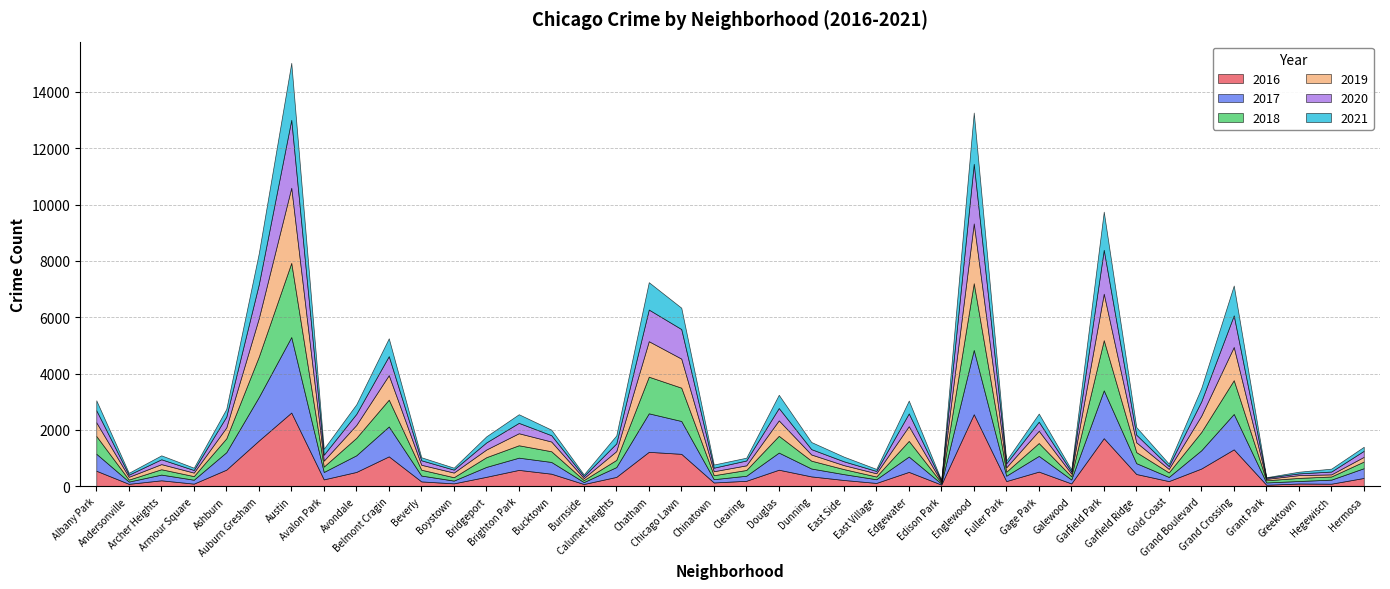

At which label does 2020 first exceed 225?

Albany Park